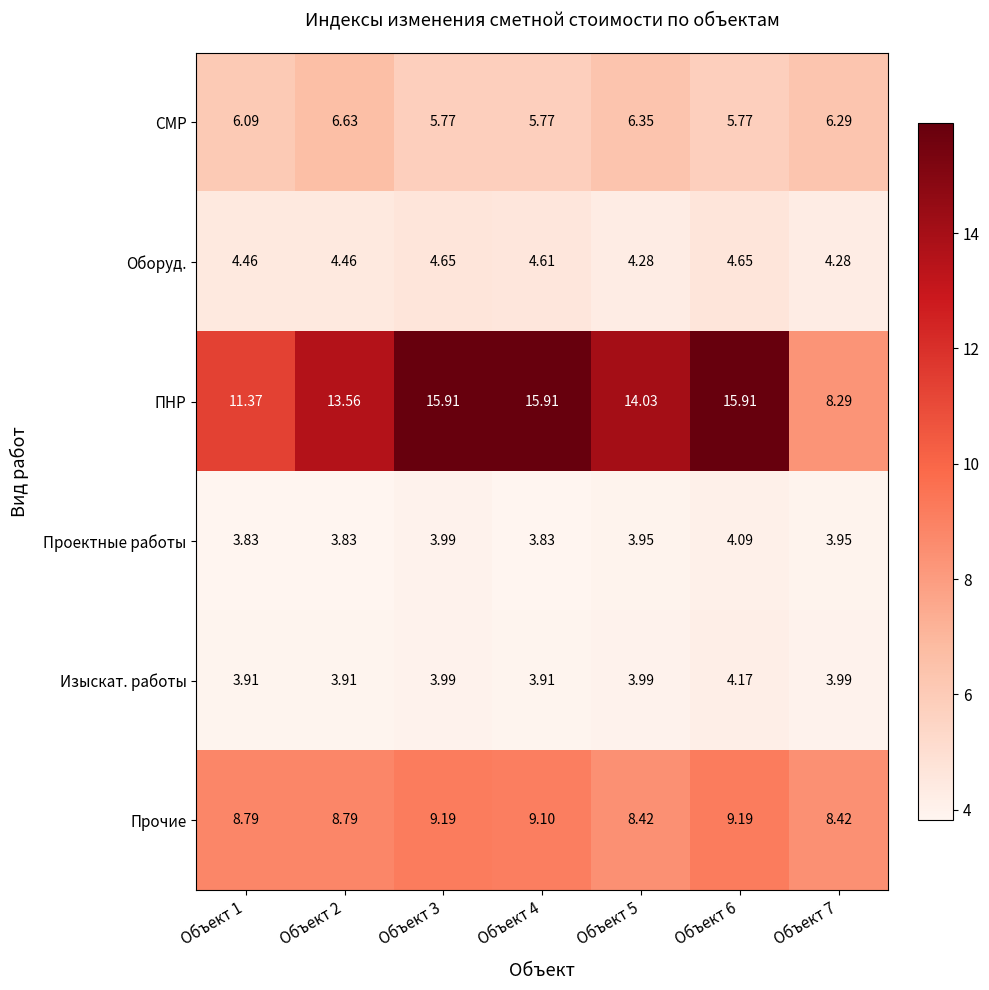

Is the value of ПНР at Объект 4 greater than the value of Оборуд. at Объект 3?

Yes